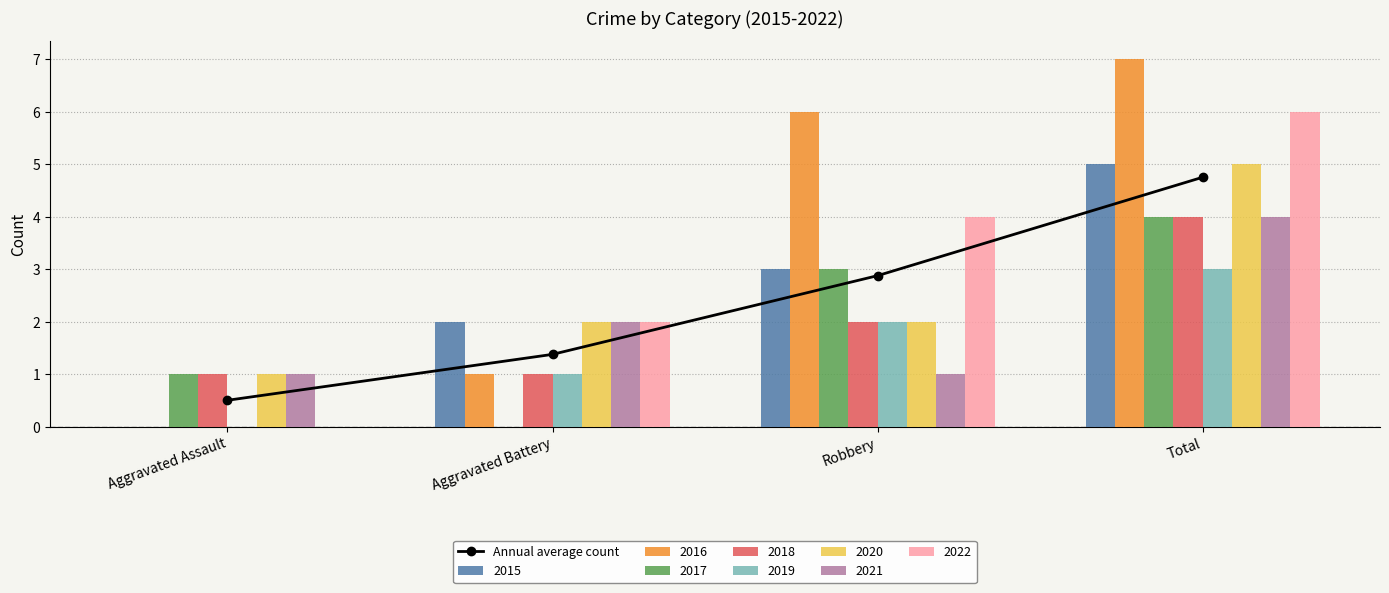

What is the sum of the values at Total and Aggravated Battery?

6.1